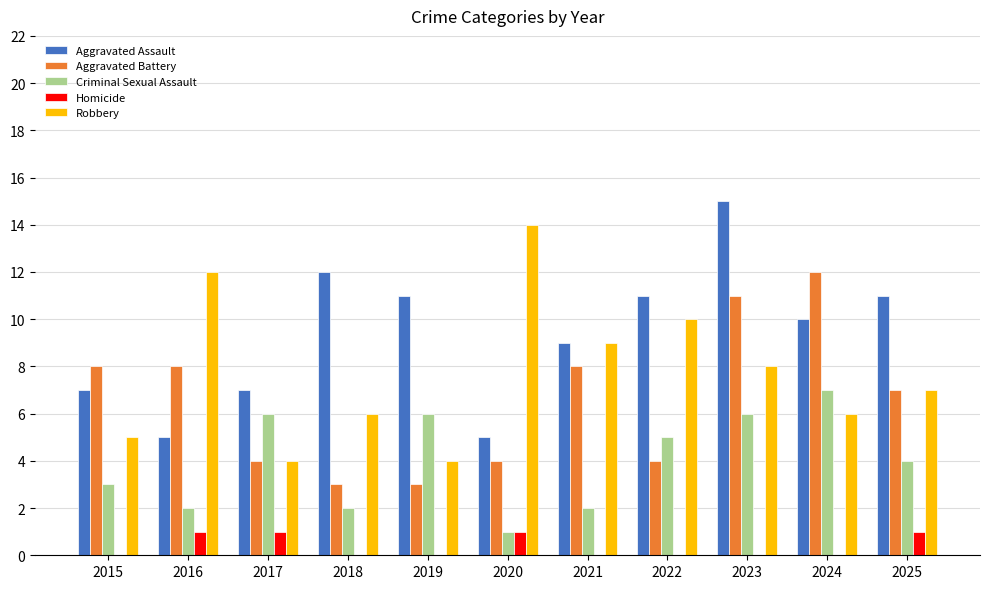

Reading right to left, list all the values displayed in this chart.

Aggravated Assault: 11	10	15	11	9	5	11	12	7	5	7
Aggravated Battery: 7	12	11	4	8	4	3	3	4	8	8
Criminal Sexual Assault: 4	7	6	5	2	1	6	2	6	2	3
Homicide: 1	0	0	0	0	1	0	0	1	1	0
Robbery: 7	6	8	10	9	14	4	6	4	12	5